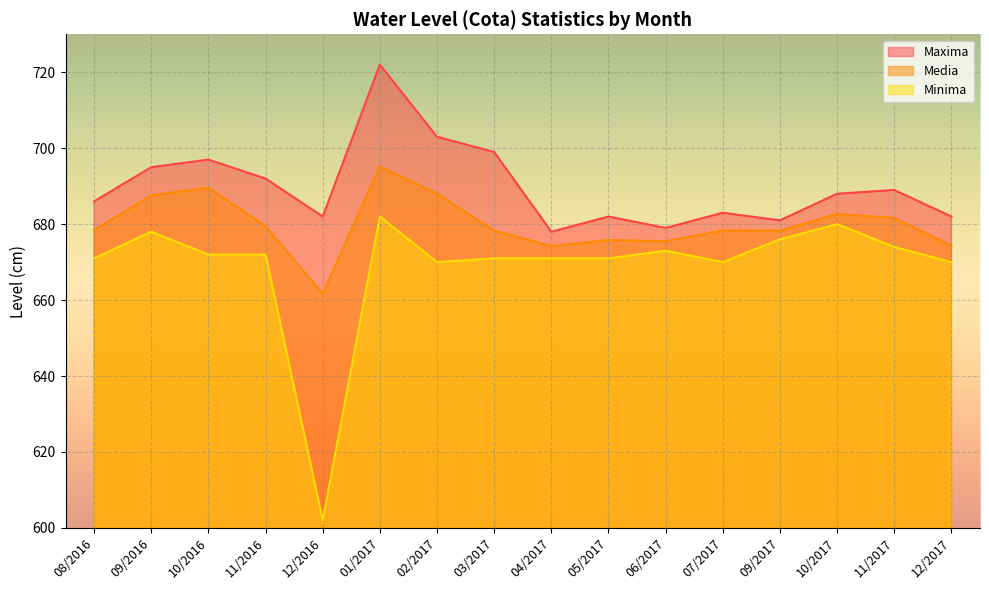

Which has a higher value, 01/2017 or 12/2017?

01/2017